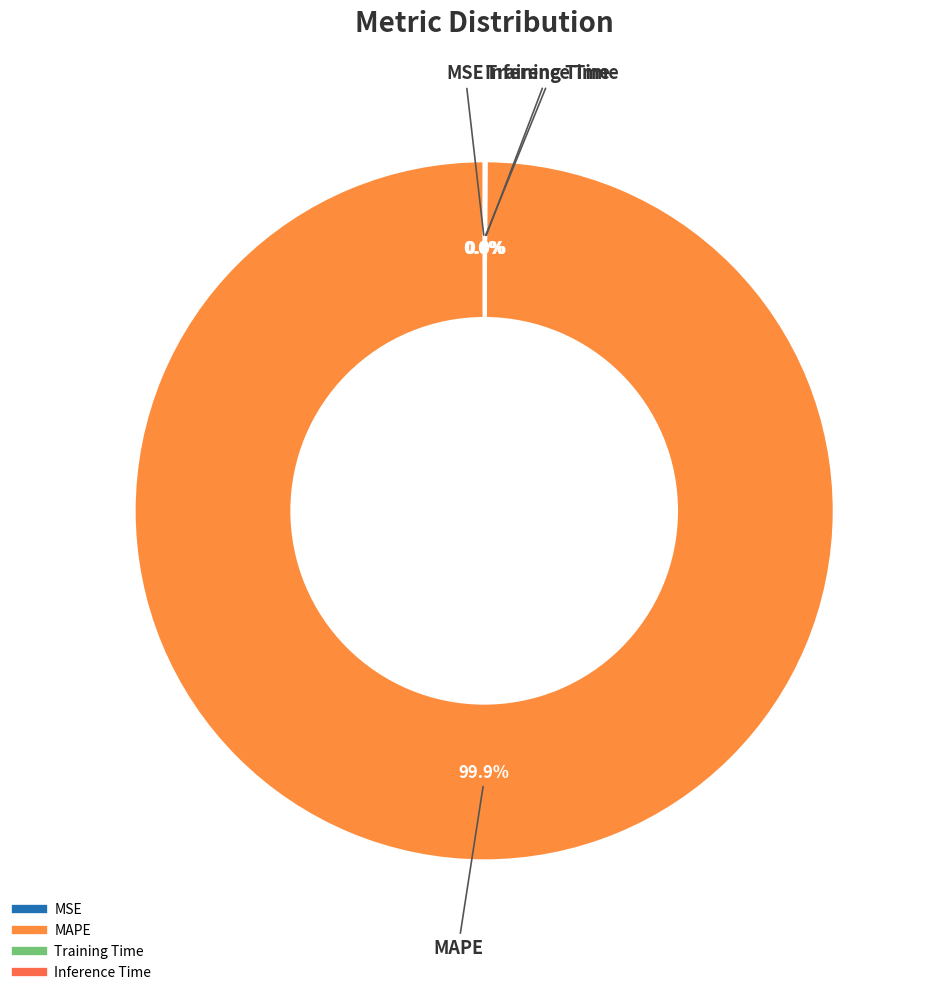

What is the largest slice in the pie chart?

MAPE